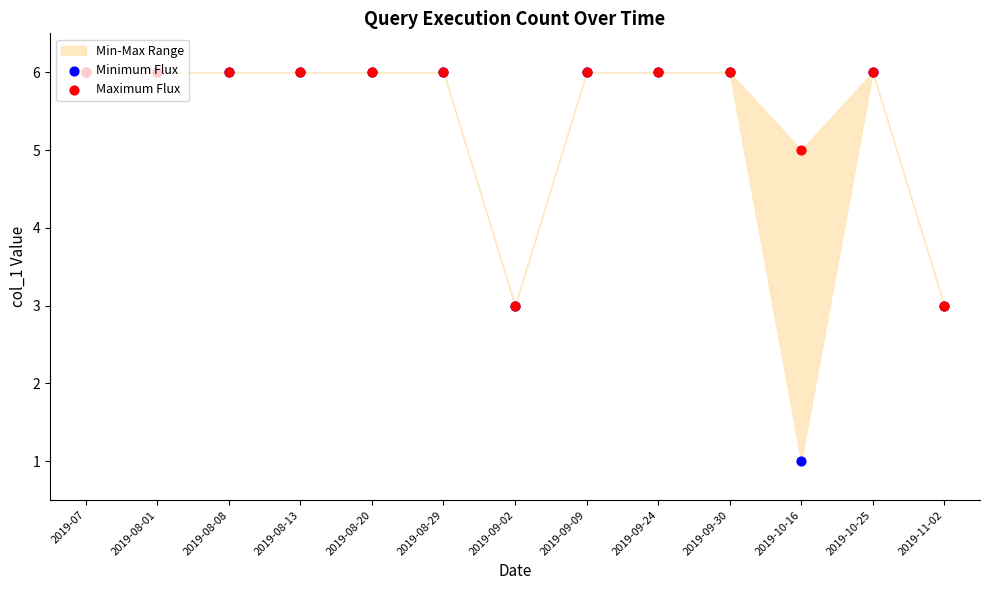

Is the value of Maximum Flux at 2019-09-09 greater than the value of Minimum Flux at 2019-07?

No